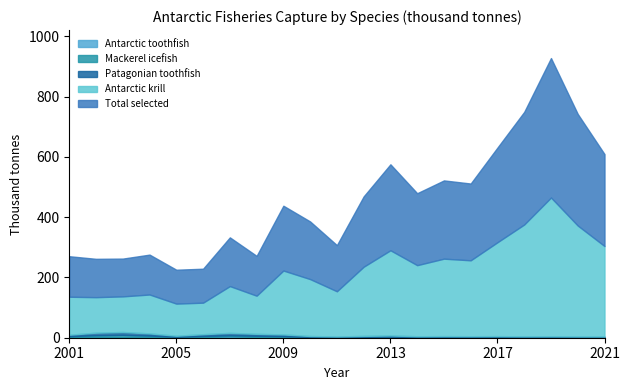

What is the value of the Mackerel icefish point at the 21st from the left?

1.8